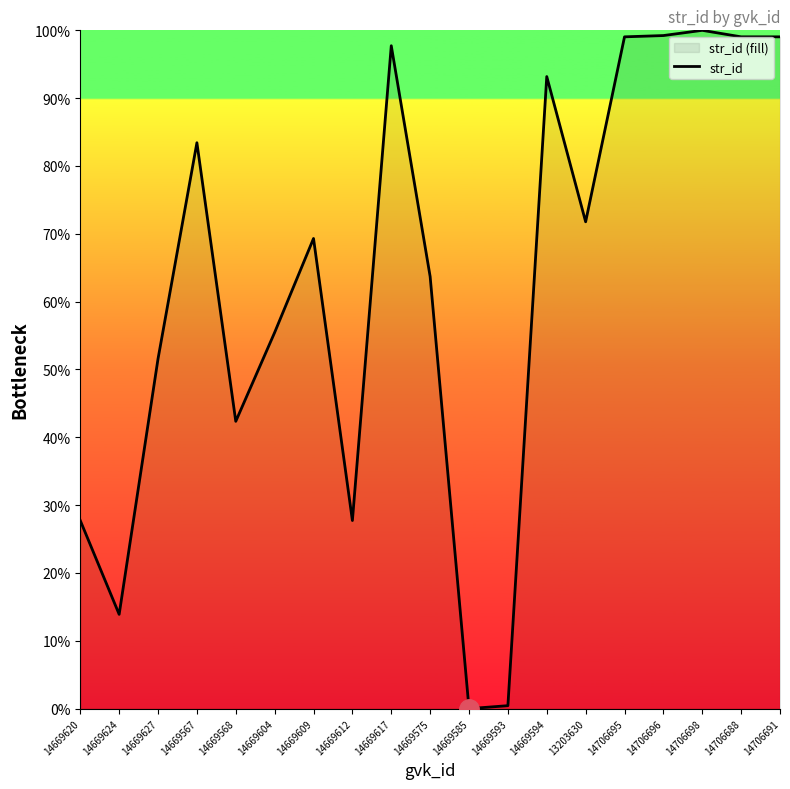

The chart shows a value of 13.9 at 14669624. True or false?

True